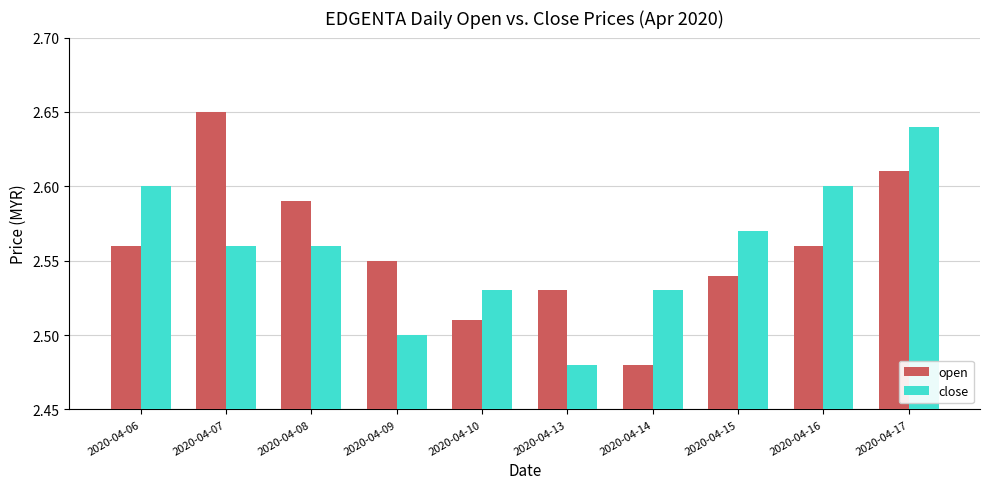

At which category is the sum across all series the highest?

2020-04-17